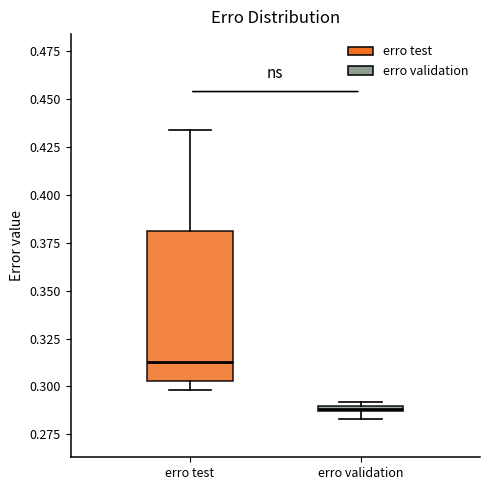

Which box is the tallest, from its lower edge to its upper edge?

erro test